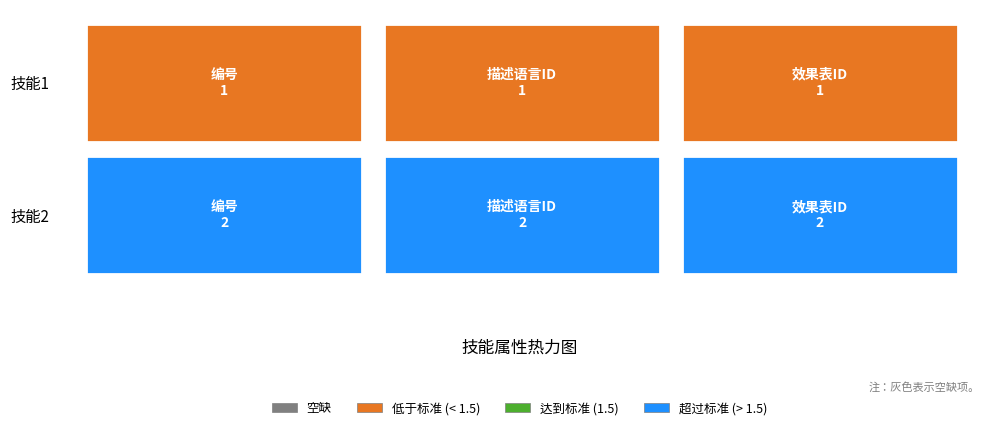

Is the value of 技能1 at 1 greater than the value of 技能2 at 0?

No